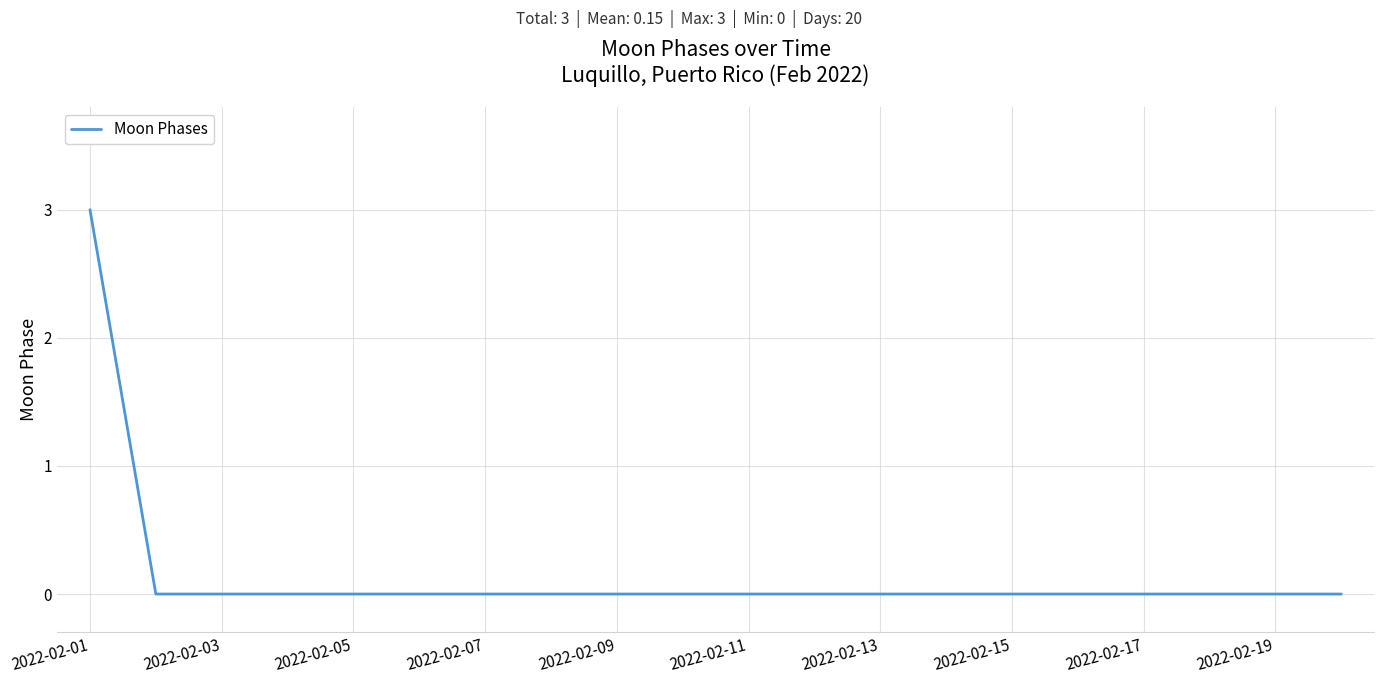

What is the difference between the maximum and minimum values?

3